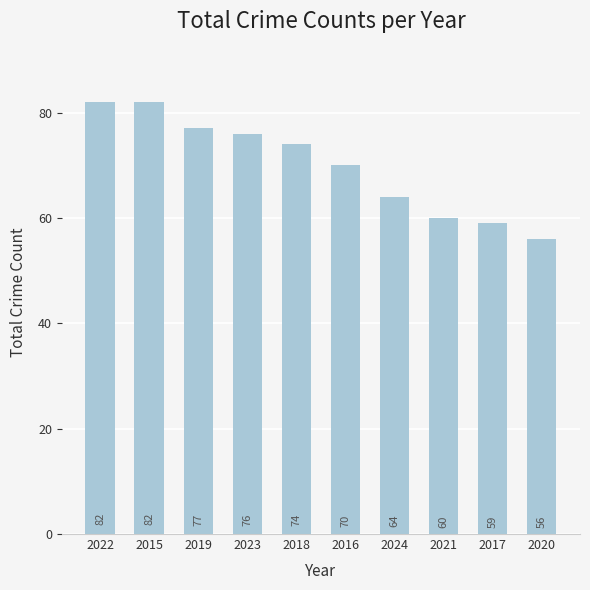

Read the value at 2017, to the nearest 10.

60